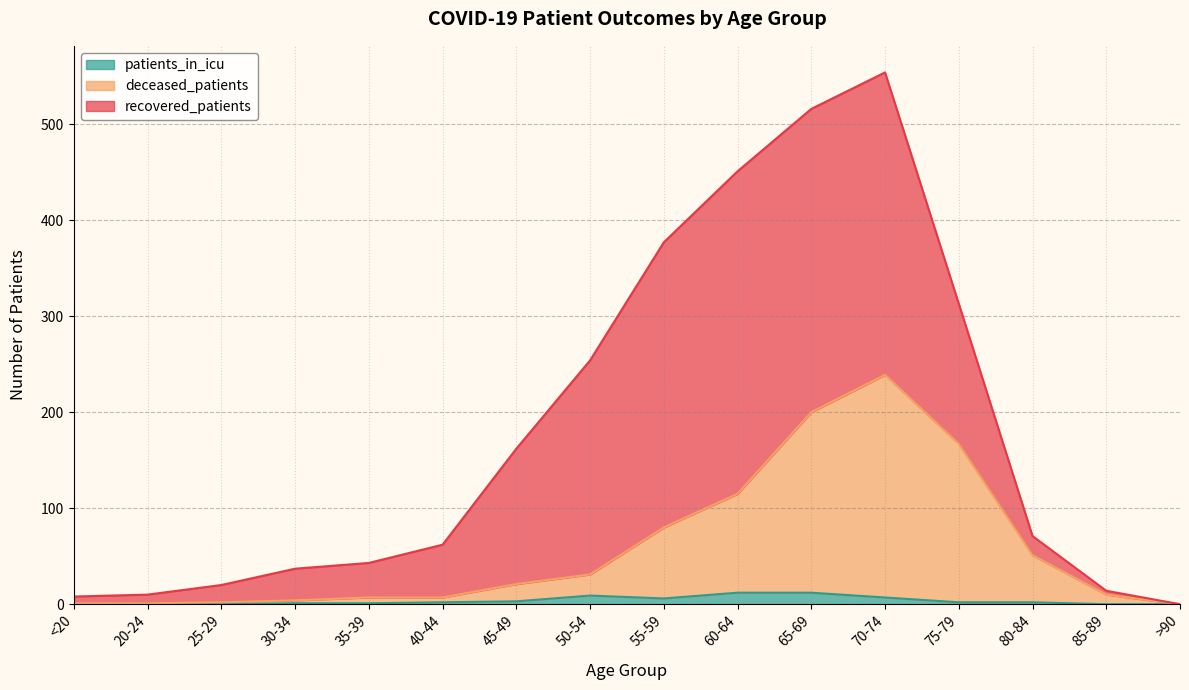

In patients_in_icu, how many points are higher than both neighbors (excluding endpoints)?

2